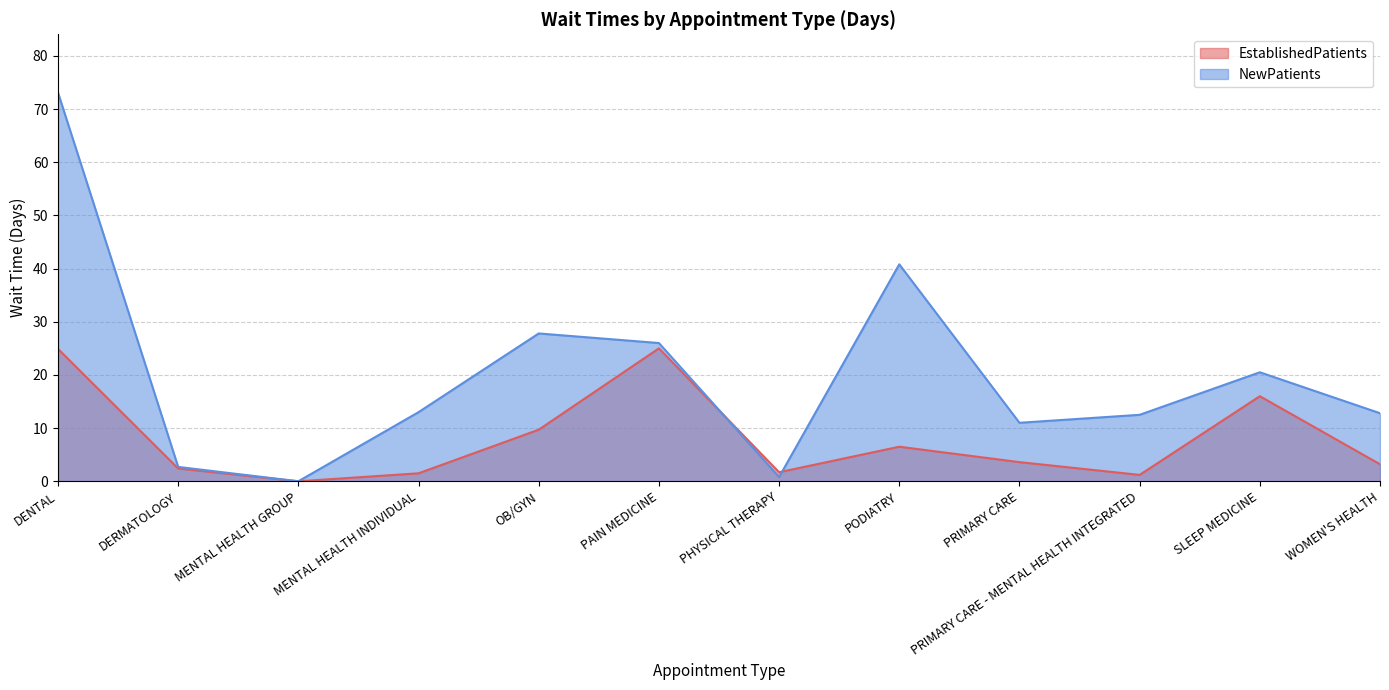

At which label does NewPatients reach its minimum?

MENTAL HEALTH GROUP